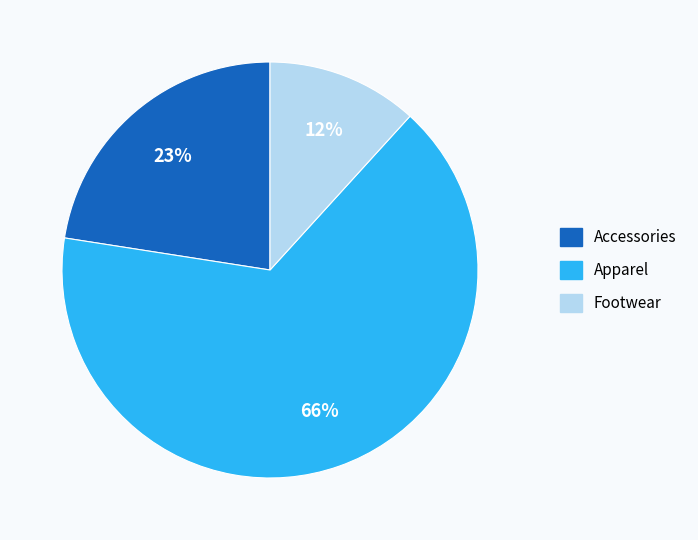

Is Footwear the majority of the pie?

No